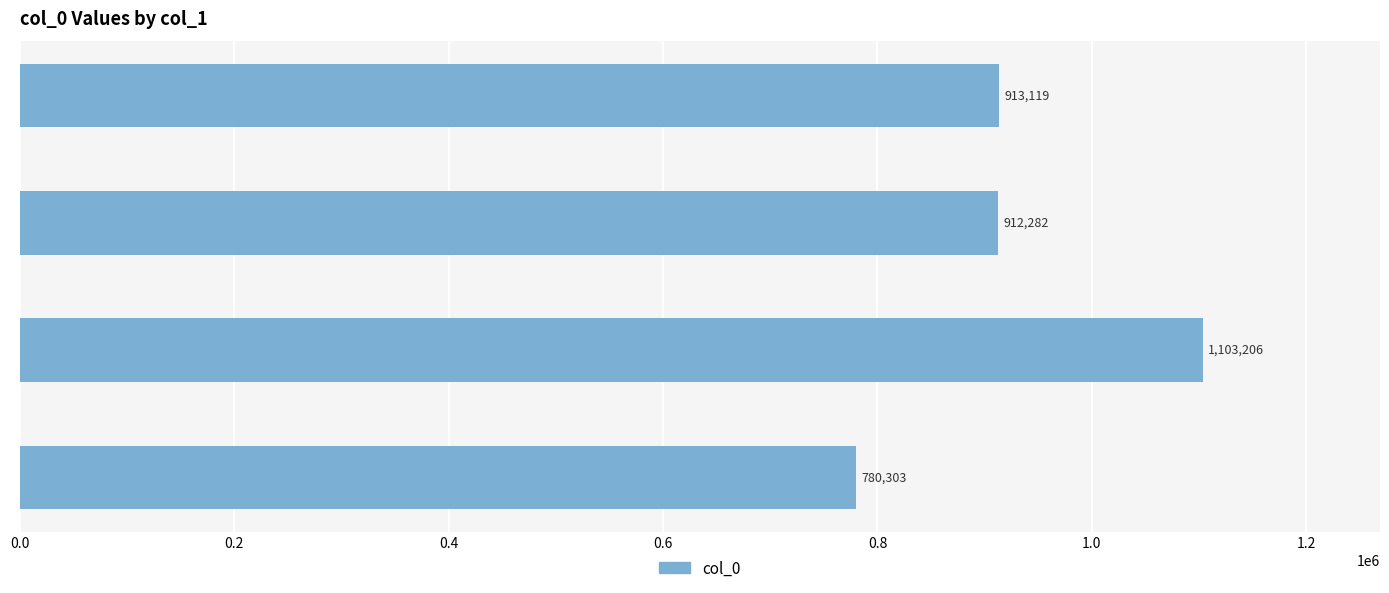

What is the approximate value at 圩丁词十解 其六, to the nearest 10?

912280